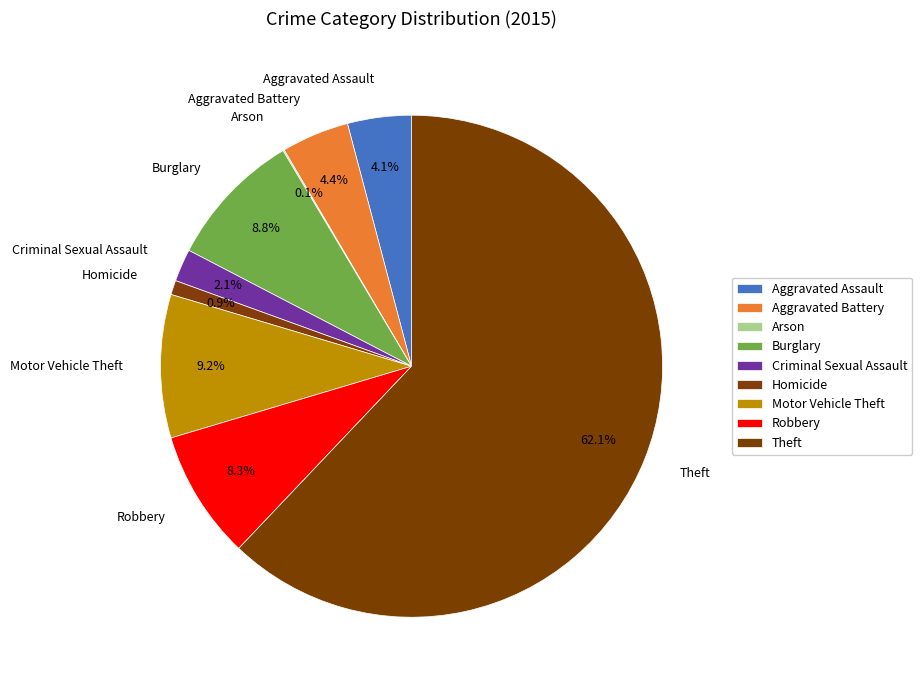

To the nearest percent, what is the difference between the largest and smallest slice percentages?

62%